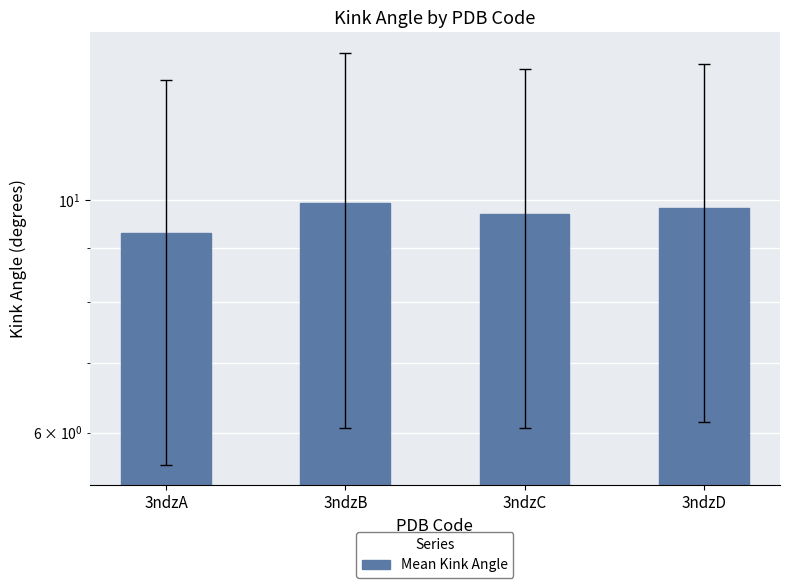

What is the value of the 3rd bar from the left?

9.7